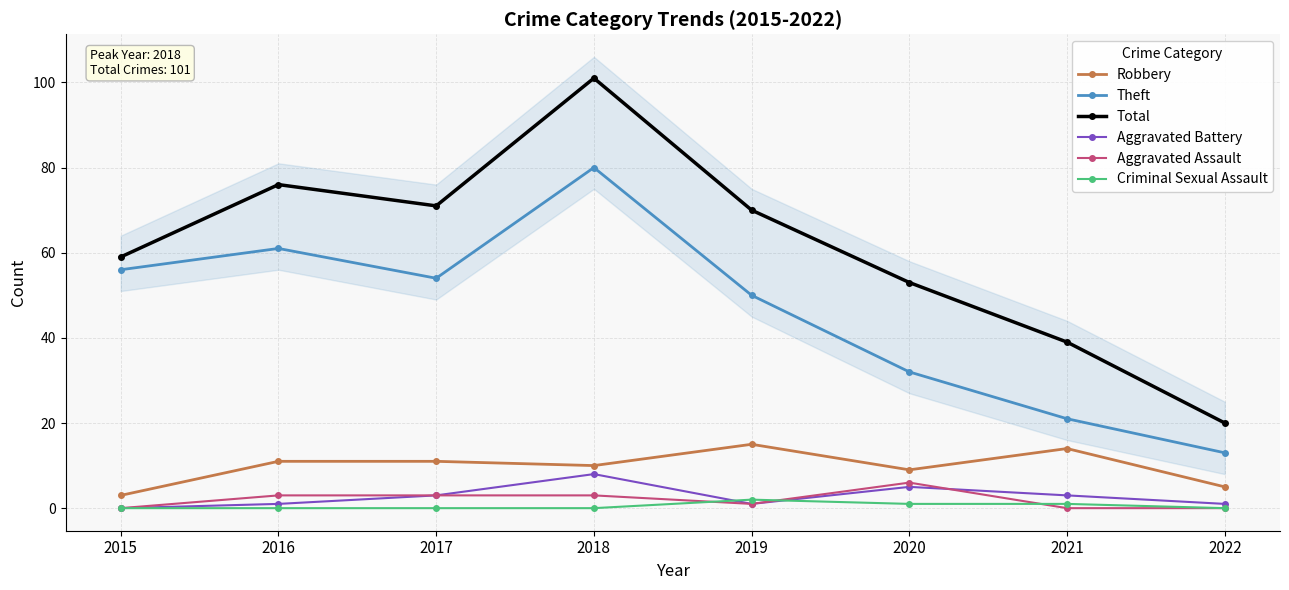

True or false: Total and Aggravated Assault cross at least once.

False